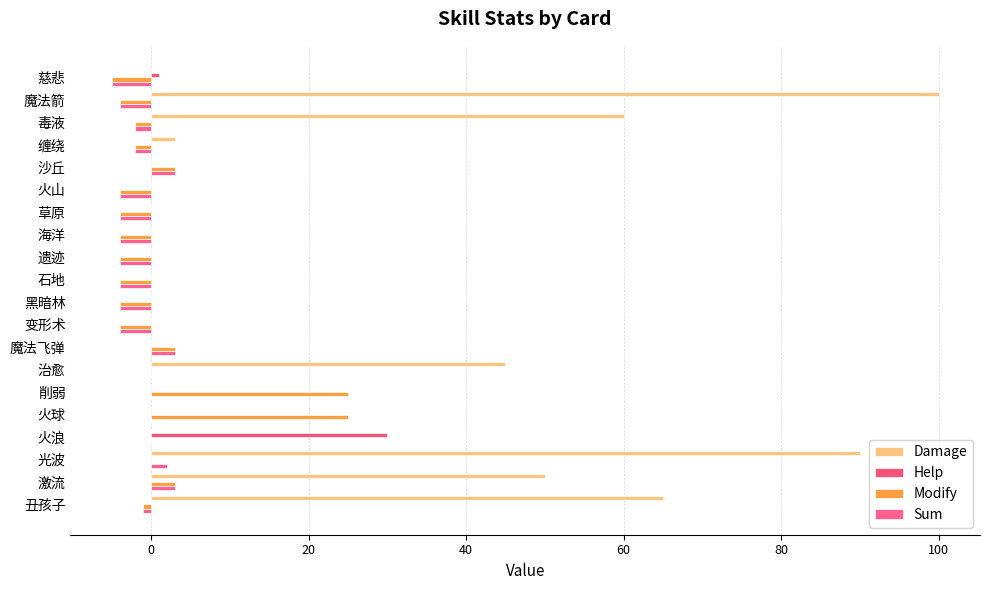

Where is Damage nearest to the value 50?

激流